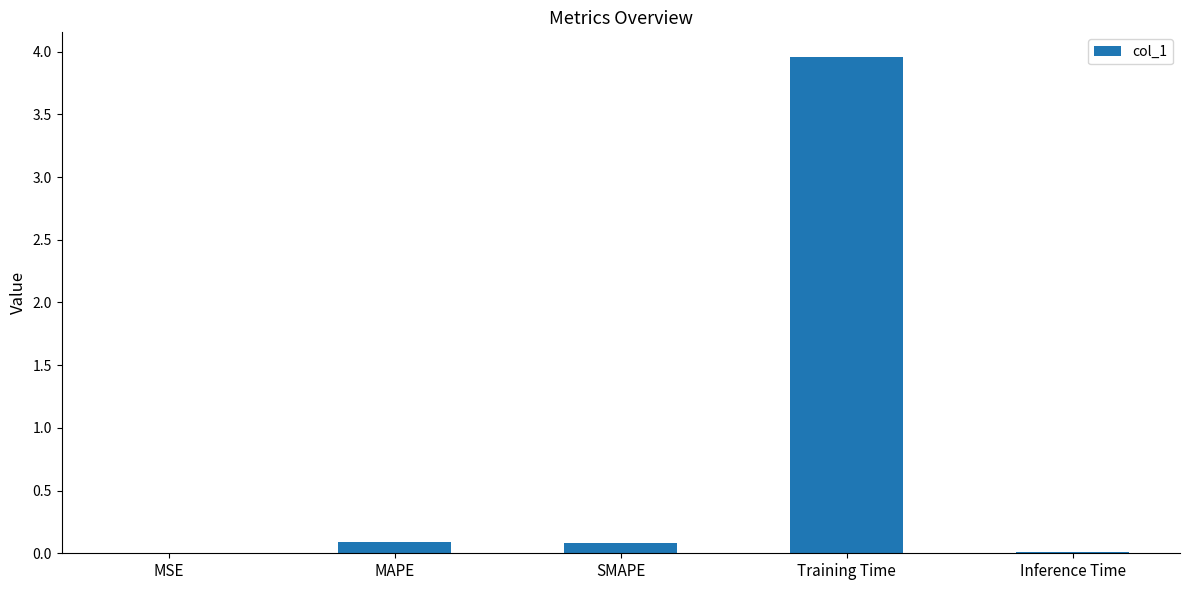

Between MAPE and MSE, which is larger?

MAPE